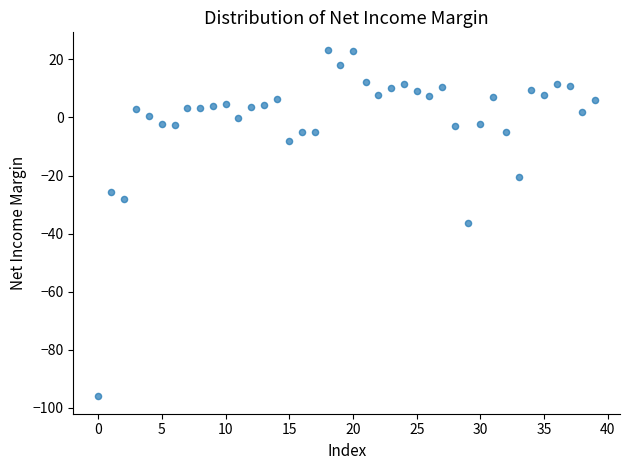

What is the range of Y values (max minus min)?

119.4